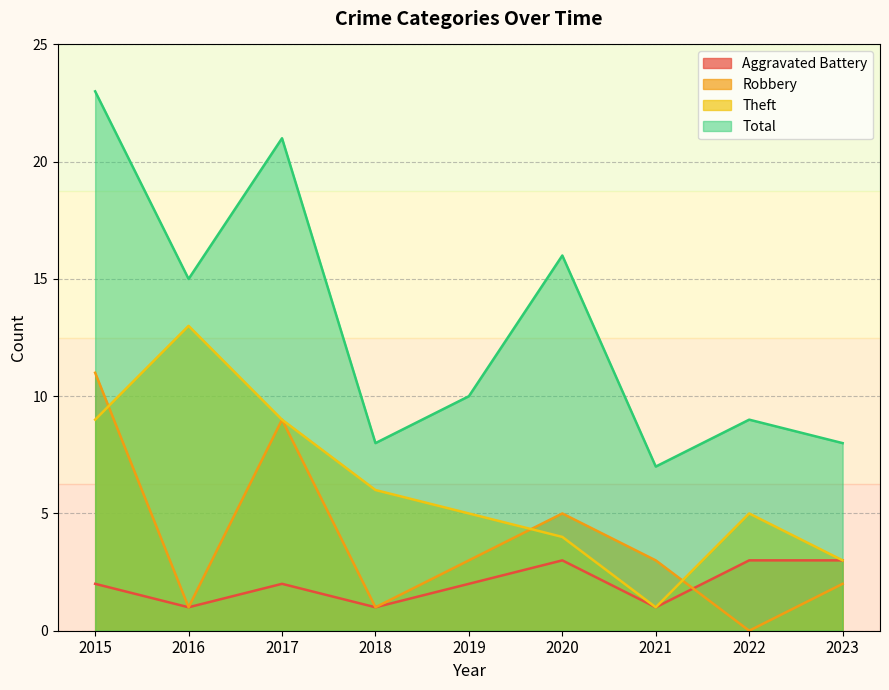

What is the sum of the Theft values at 2015 and 2019?

14